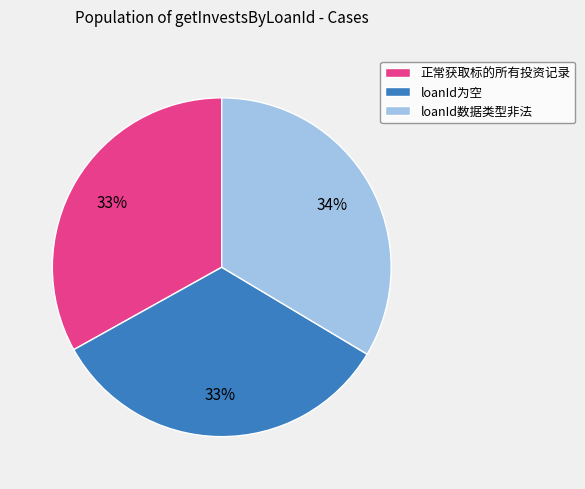

To the nearest percent, what percentage of the pie is loanId数据类型非法?

34%